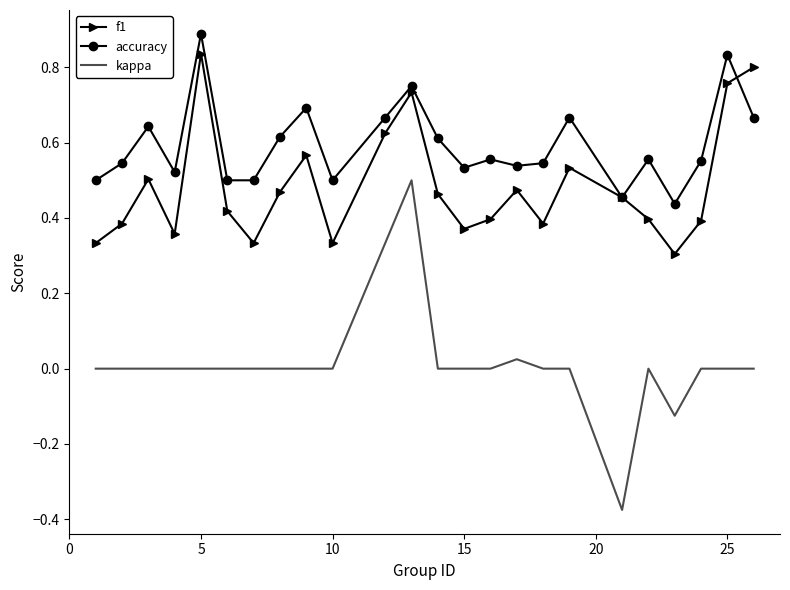

What is the maximum value shown in the chart?

0.9